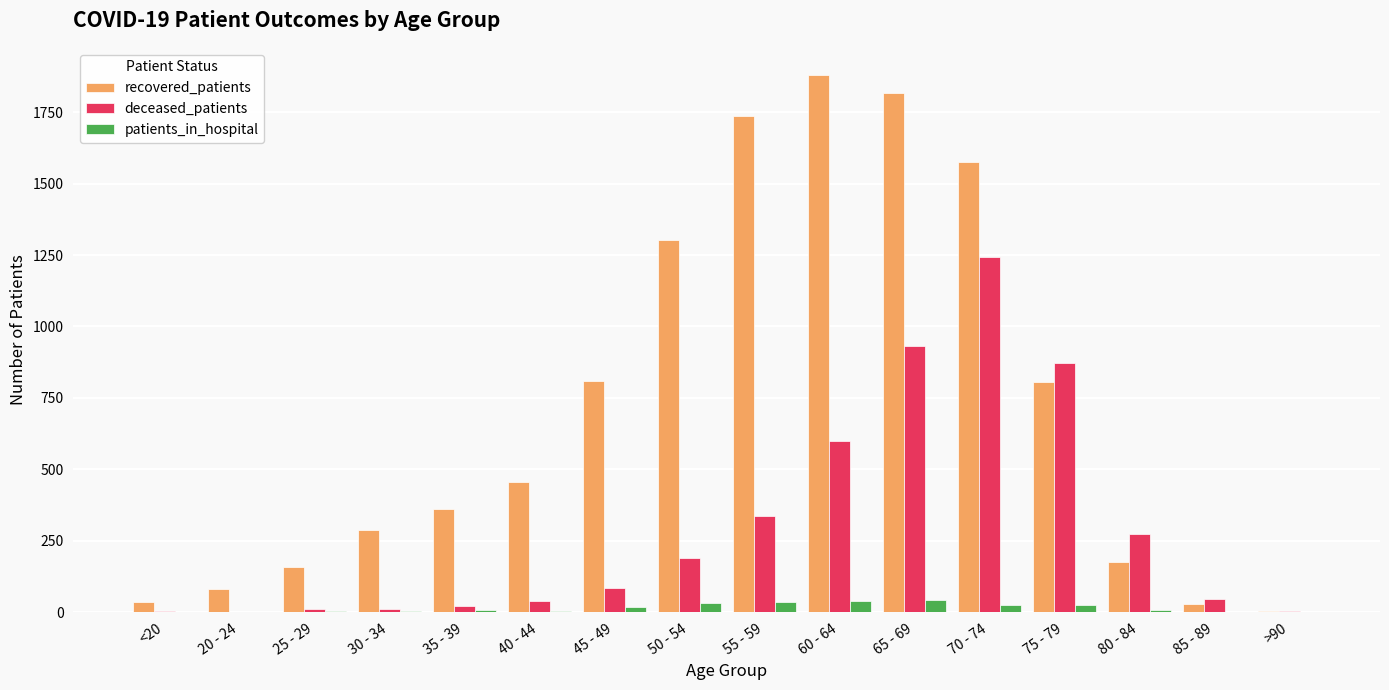

What value does the recovered_patients series have at 65 - 69, to the nearest 50?

1800